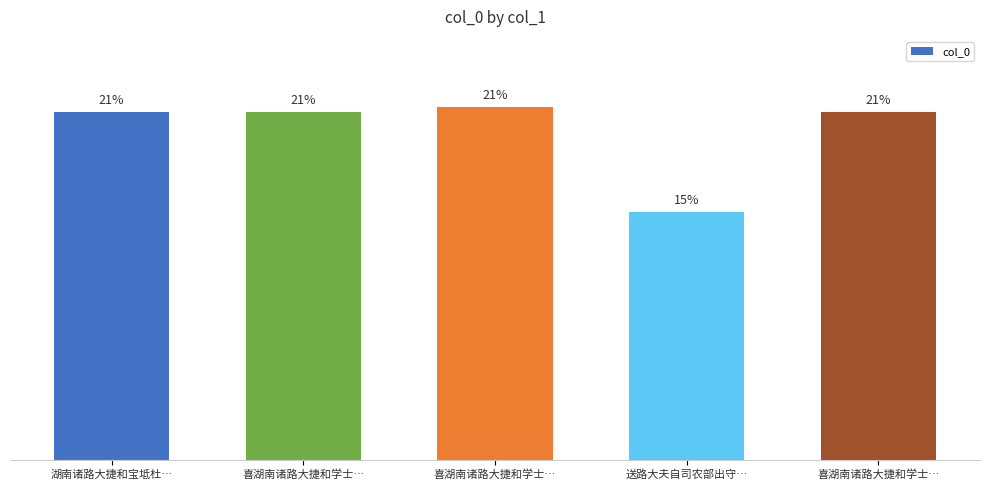

Does the chart contain any negative values?

No